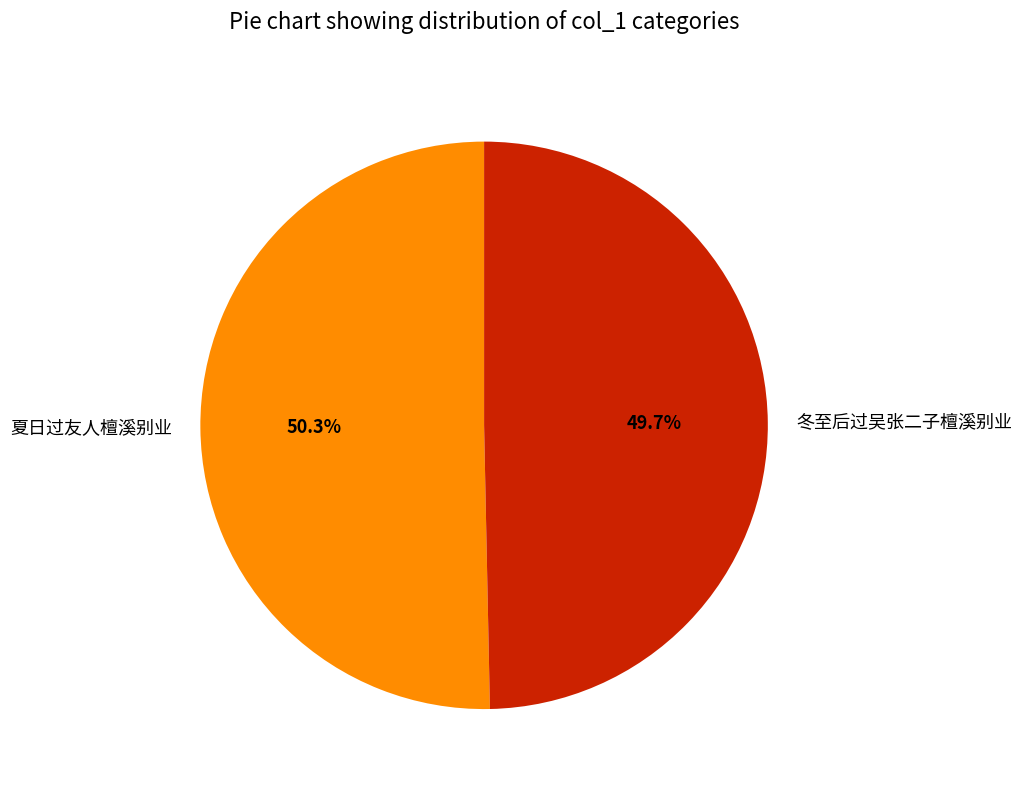

Which has a higher value, 夏日过友人檀溪别业 or 冬至后过吴张二子檀溪别业?

夏日过友人檀溪别业